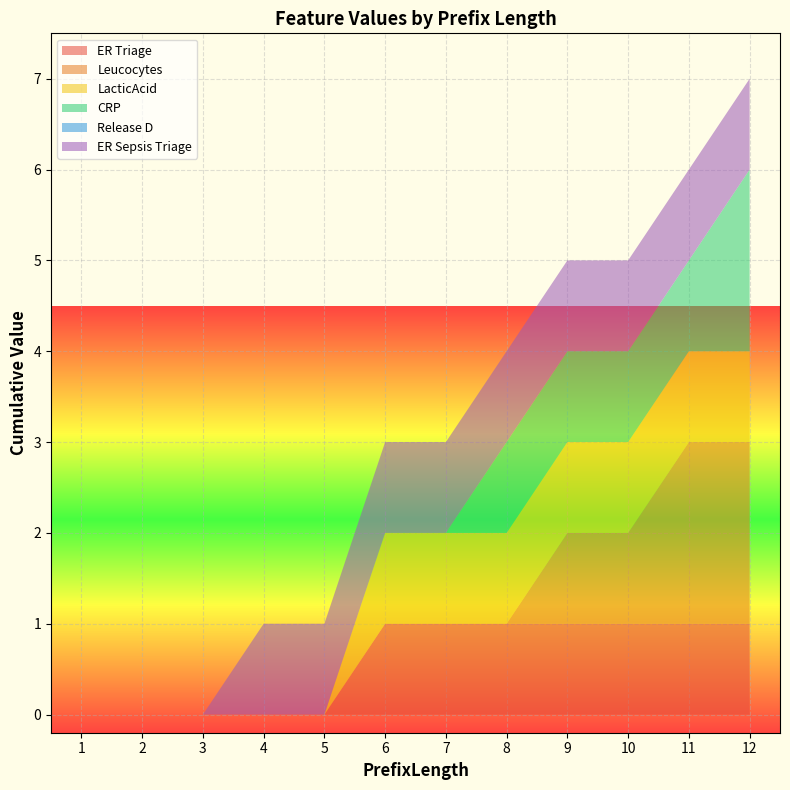

Reading left to right, what are all the values shown in this chart?

ER Triage: 1=0	2=0	3=0	4=0	5=0	6=1	7=1	8=1	9=1	10=1	11=1	12=1
Leucocytes: 1=0	2=0	3=0	4=0	5=0	6=0	7=0	8=0	9=1	10=1	11=2	12=2
LacticAcid: 1=0	2=0	3=0	4=0	5=0	6=1	7=1	8=1	9=1	10=1	11=1	12=1
CRP: 1=0	2=0	3=0	4=0	5=0	6=0	7=0	8=1	9=1	10=1	11=1	12=2
Release D: 1=0	2=0	3=0	4=0	5=0	6=0	7=0	8=0	9=0	10=0	11=0	12=0
ER Sepsis Triage: 1=0	2=0	3=0	4=1	5=1	6=1	7=1	8=1	9=1	10=1	11=1	12=1